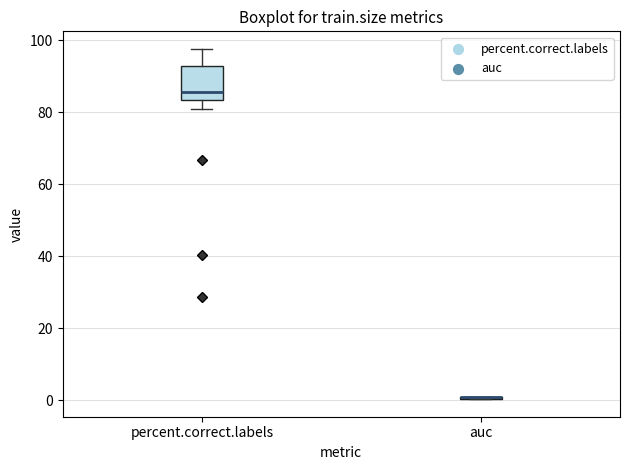

Which box is the tallest, from its lower edge to its upper edge?

percent.correct.labels